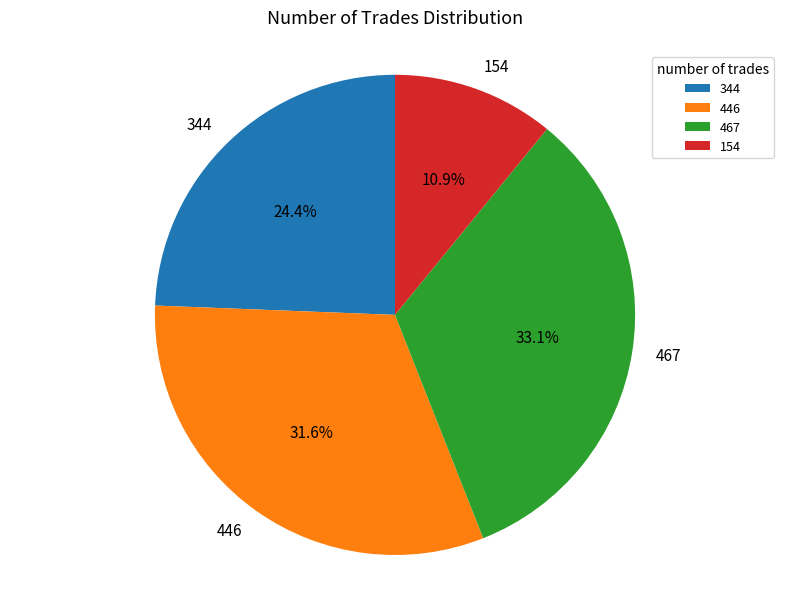

Is 446 the majority of the pie?

No